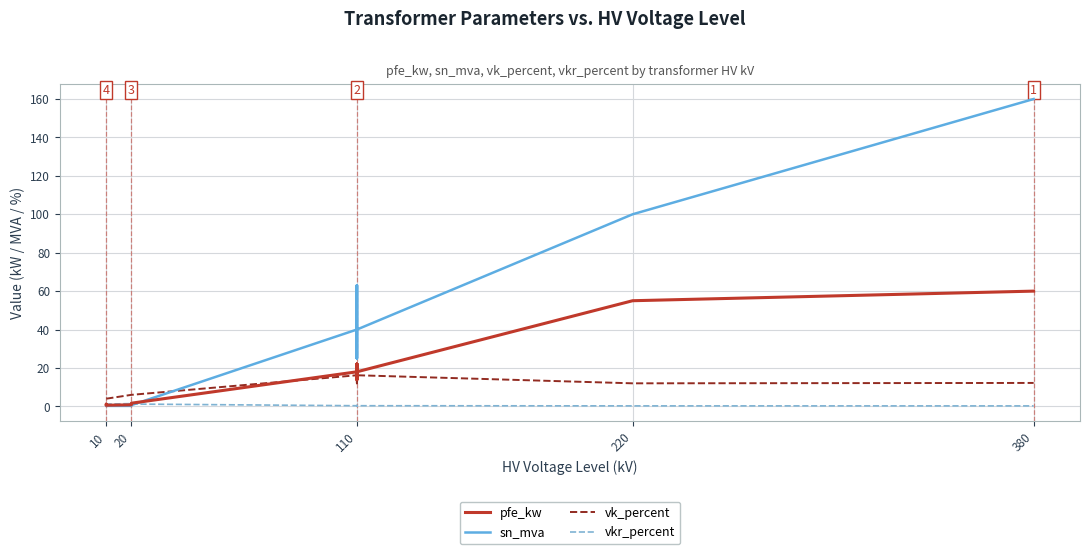

List the series in order of their overall mean, lowest first.

vkr_percent, vk_percent, pfe_kw, sn_mva